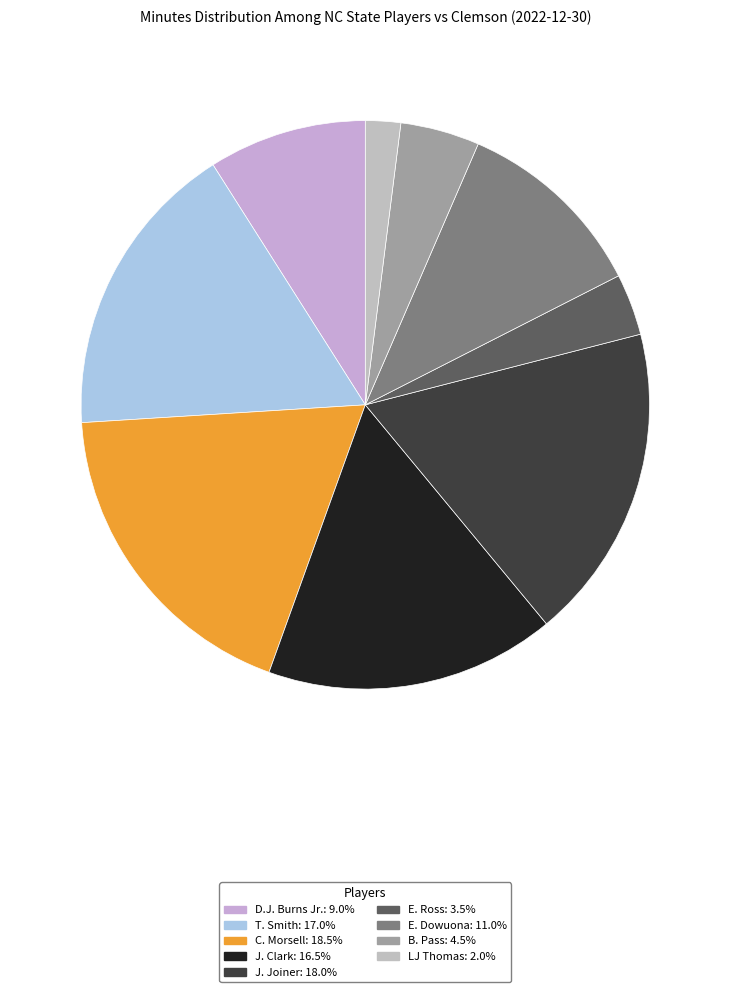

Which has a higher value, E. Ross or C. Morsell?

C. Morsell